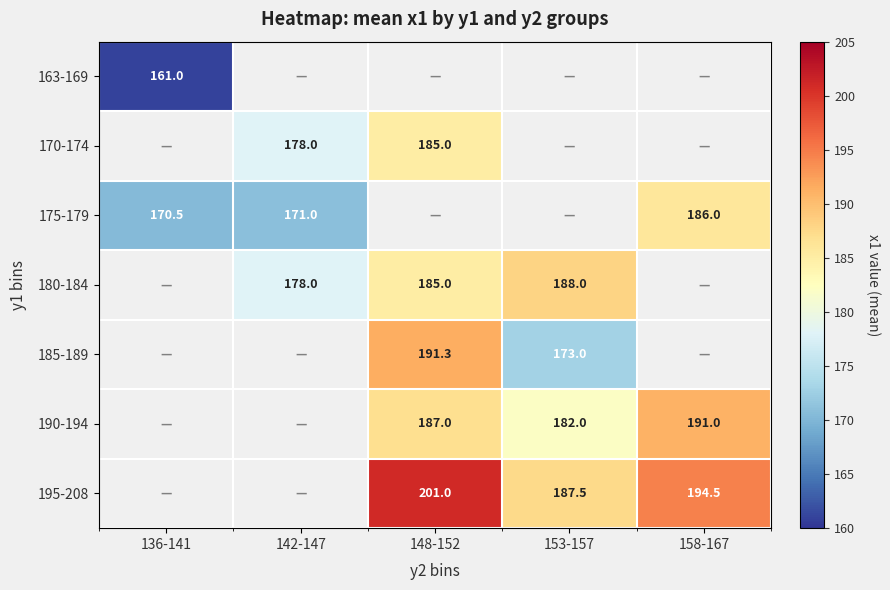

The 195-208 series shows 352.7 at 148-152. True or false?

False